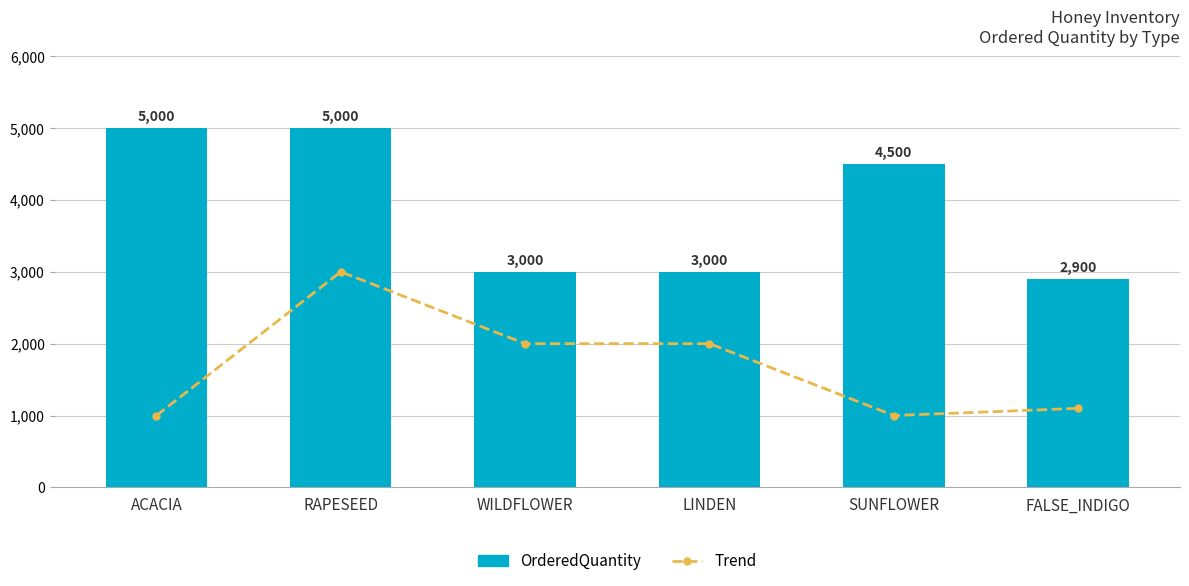

How many groups of bars are there?

6